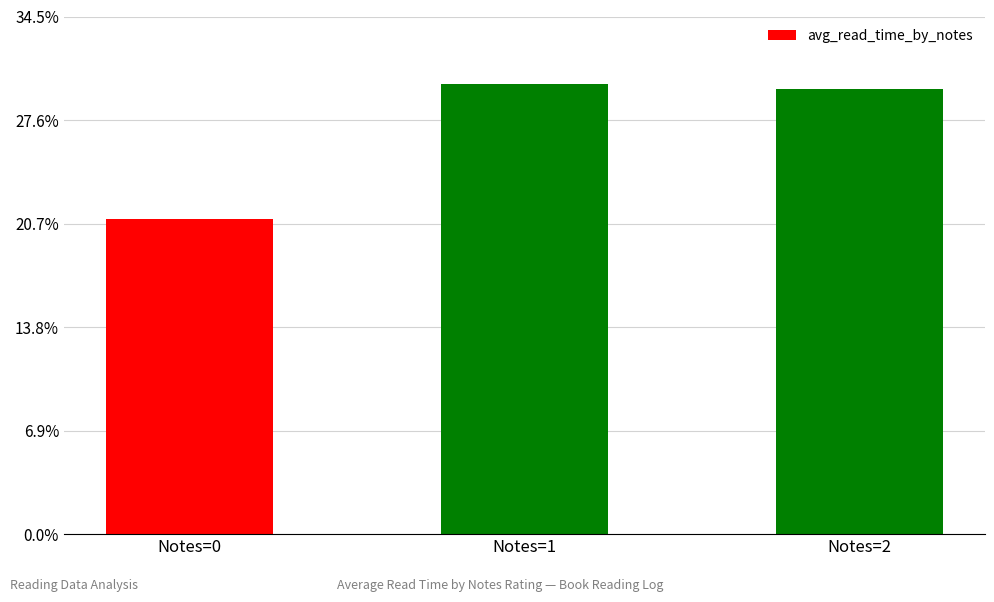

What is the value of the 3rd bar from the left?

14370.5